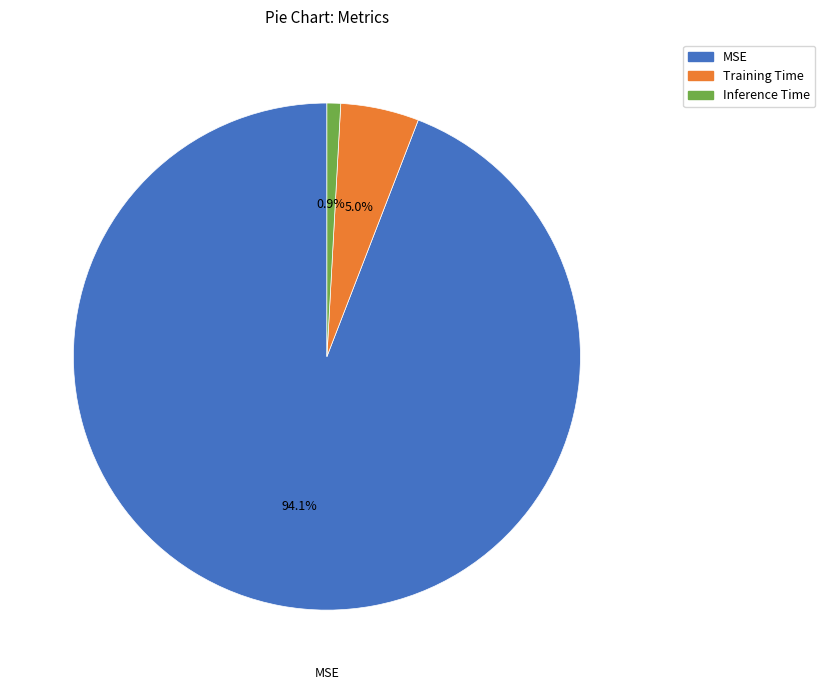

To the nearest percent, what percentage of the pie is Inference Time?

1%